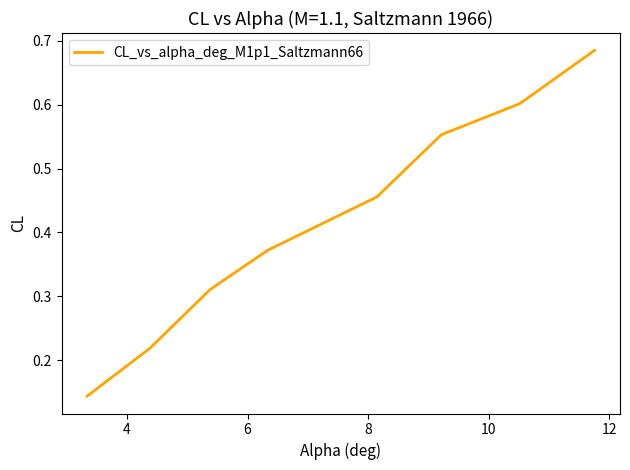

How many values are between 0 and 1?

8